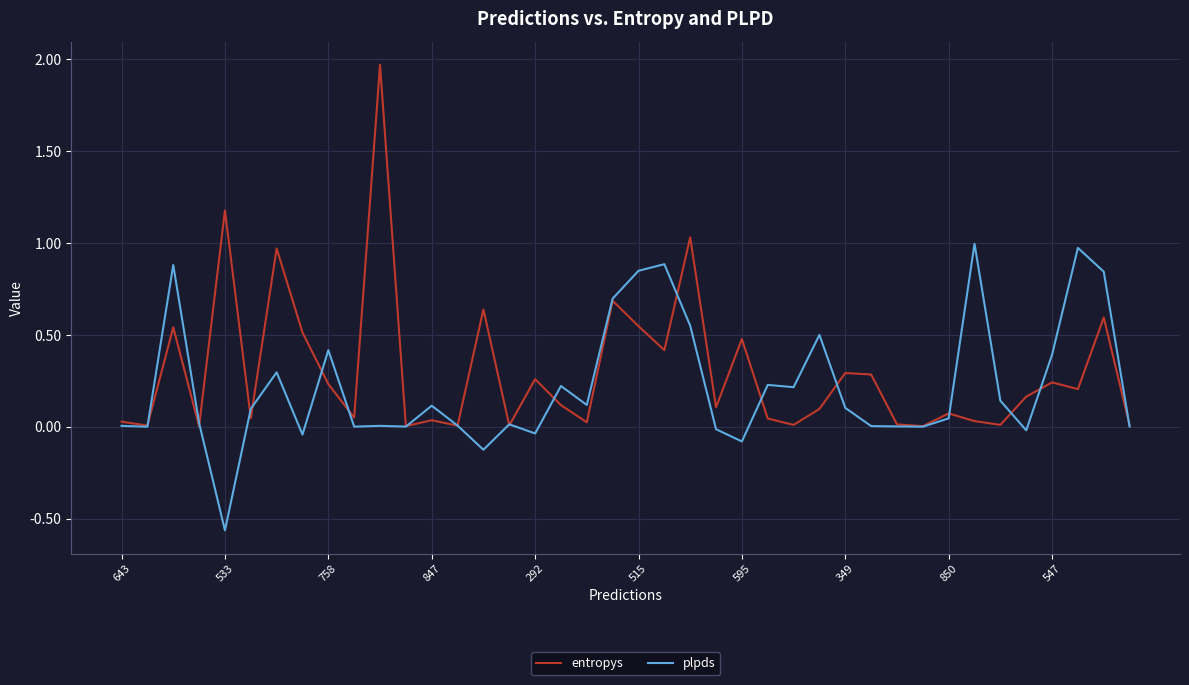

Rank the series by their maximum value, from highest to lowest.

entropys, plpds